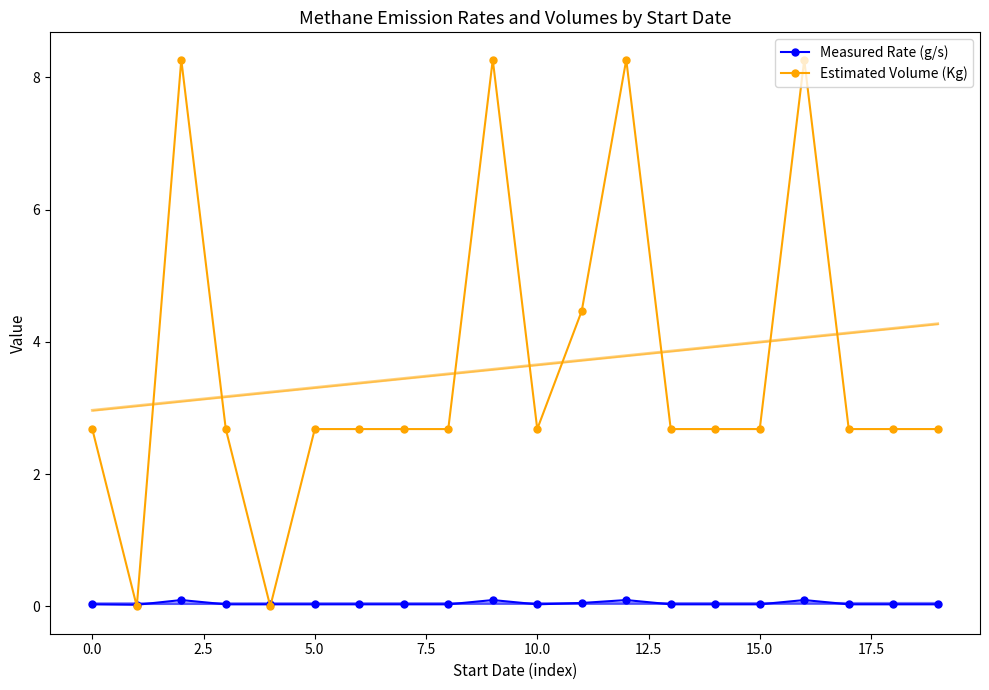

Is it true that Estimated Volume (Kg) equals 1.7 at 5.0?

False